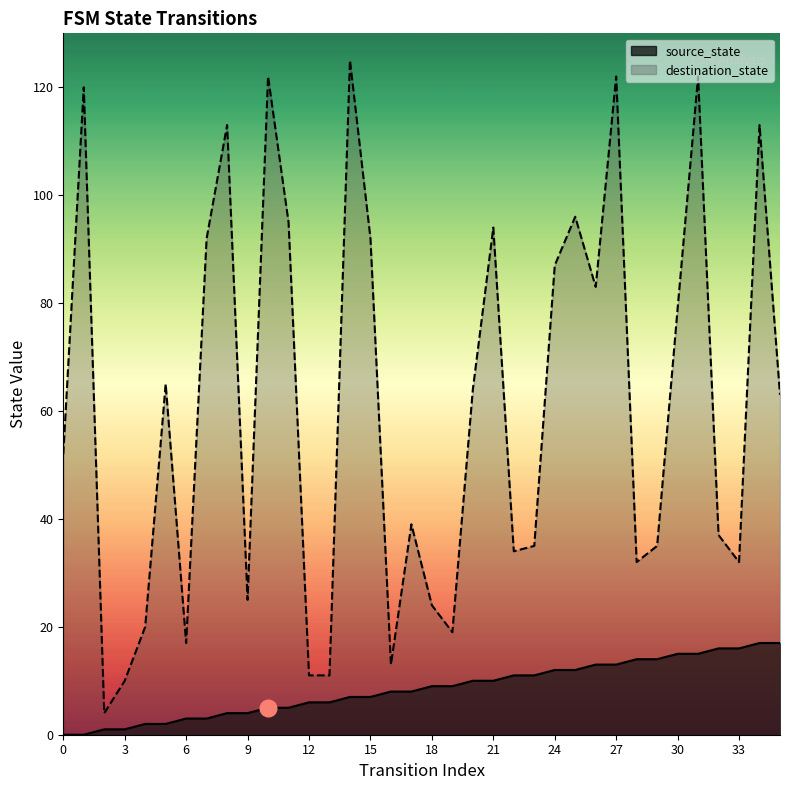

What is the difference between the second highest and minimum values in the source_state series?

17